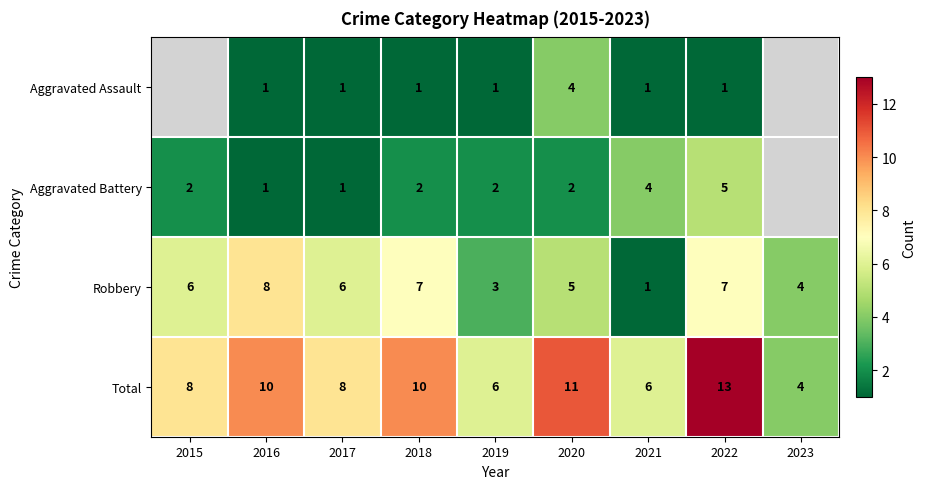

Which label corresponds to the smallest value in the chart?

2016